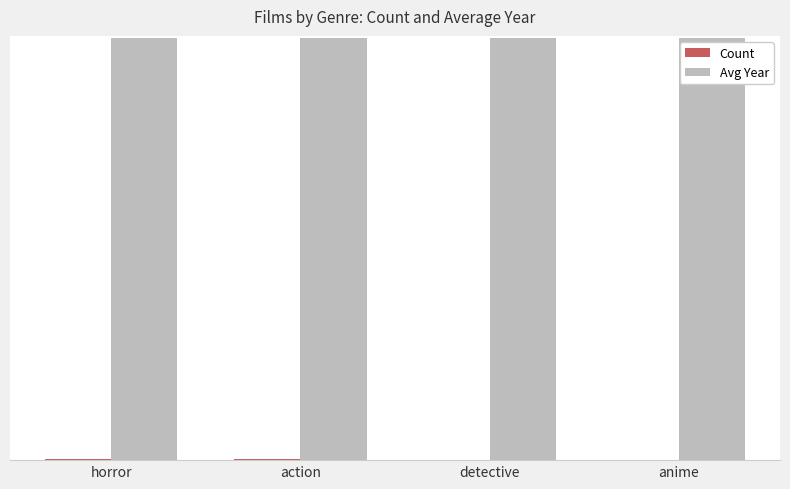

Are the bars grouped side by side (vs. stacked)?

Yes